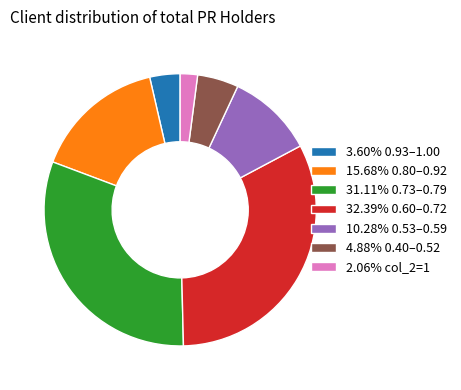

Is the sum of 4.88% 0.40–0.52 and 10.28% 0.53–0.59 greater than half?

No